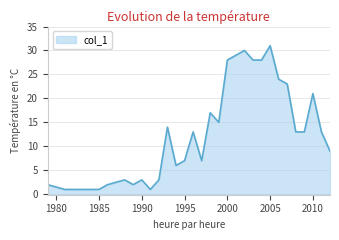

Reading left to right, what are all the values shown in this chart?

2	1	1	1	1	2	3	2	3	1	3	14	6	7	13	7	17	15	28	29	30	28	28	31	24	23	13	13	21	13	9